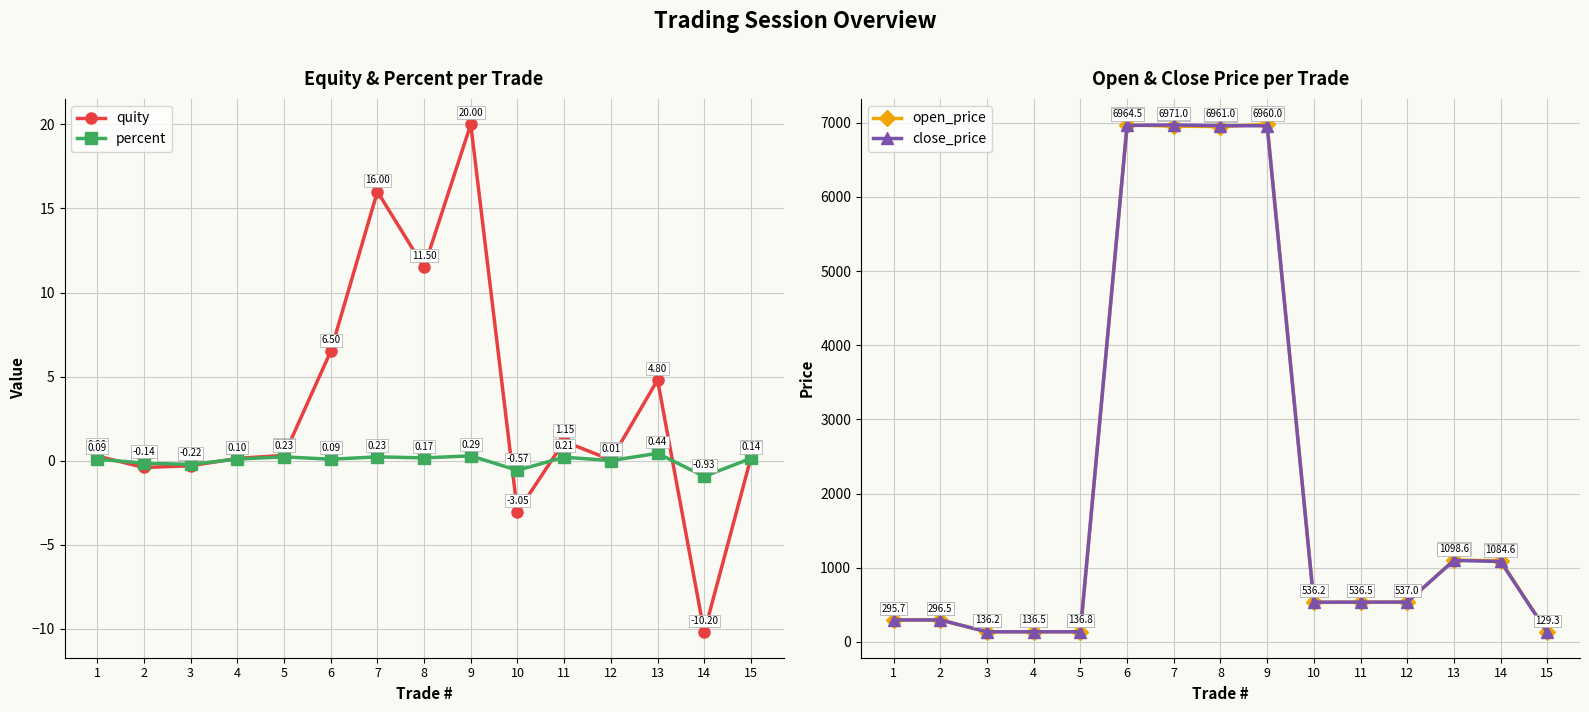

What is the sum of all close_price values?

32780.4